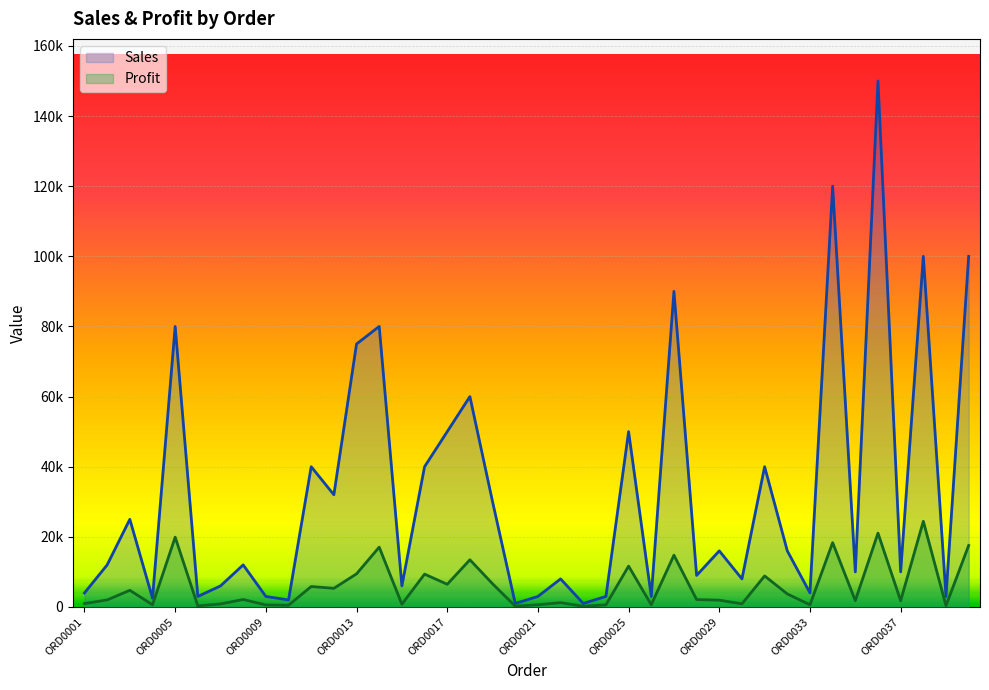

What is the total value across all series at 21?

9230.2